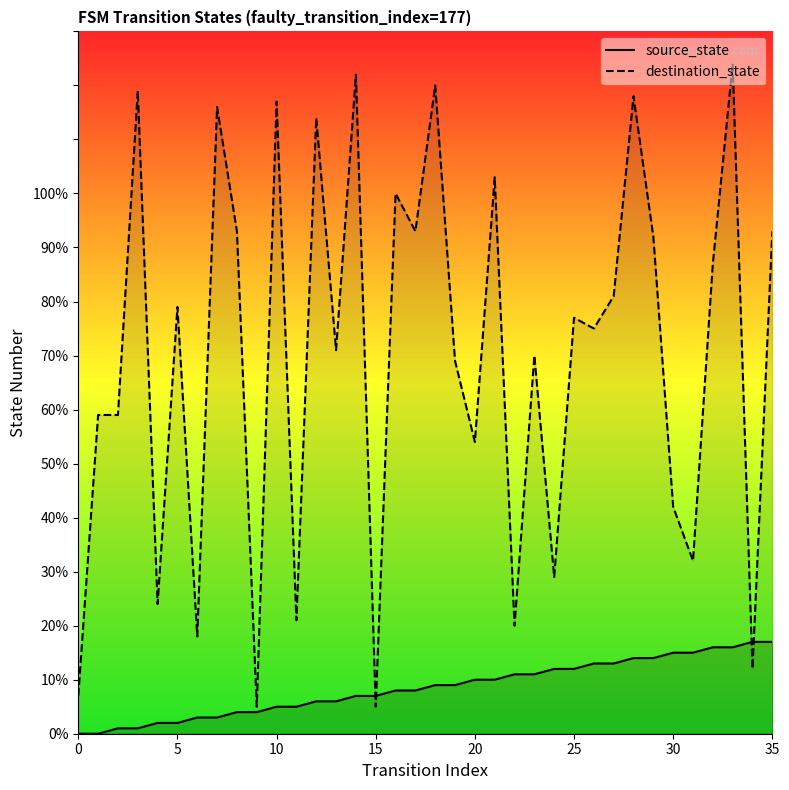

Which series has the largest total across all categories?

destination_state